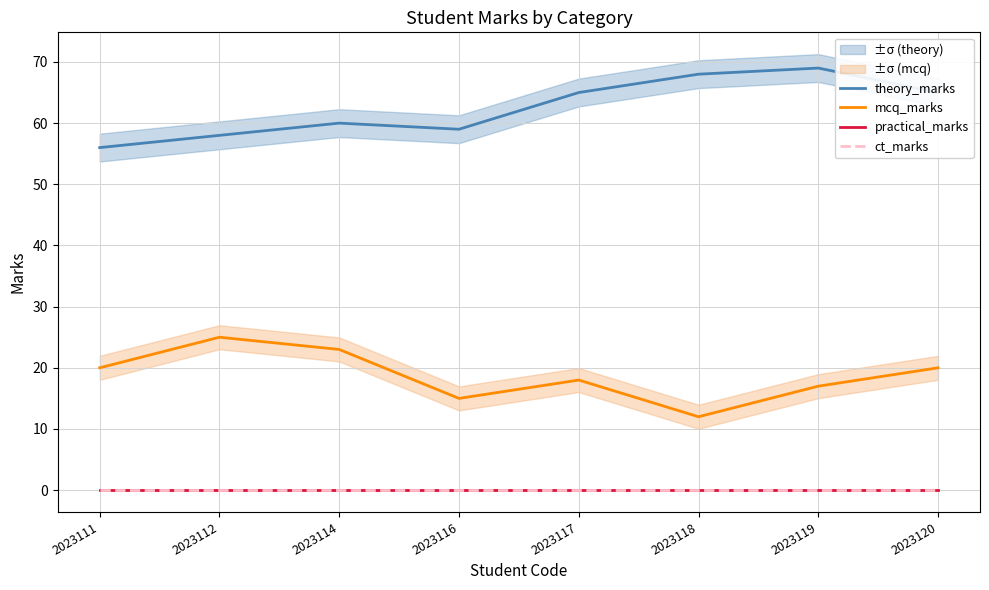

True or false: ct_marks and theory_marks intersect in this chart.

False